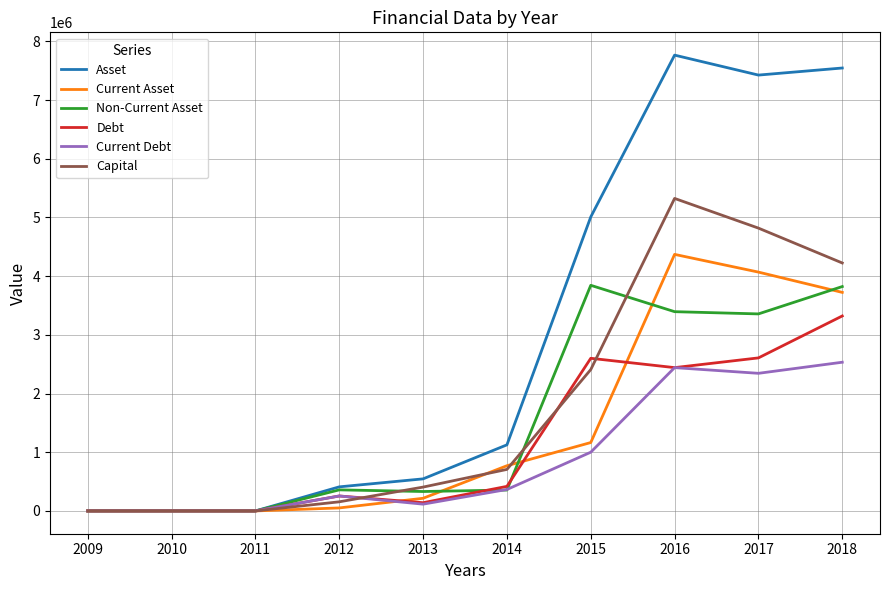

Count the number of categories in the chart.

10